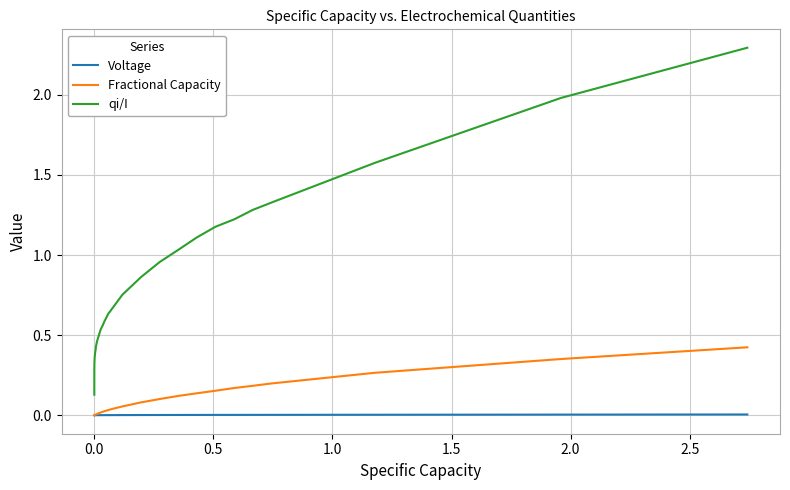

What is the greatest value displayed?

2.3